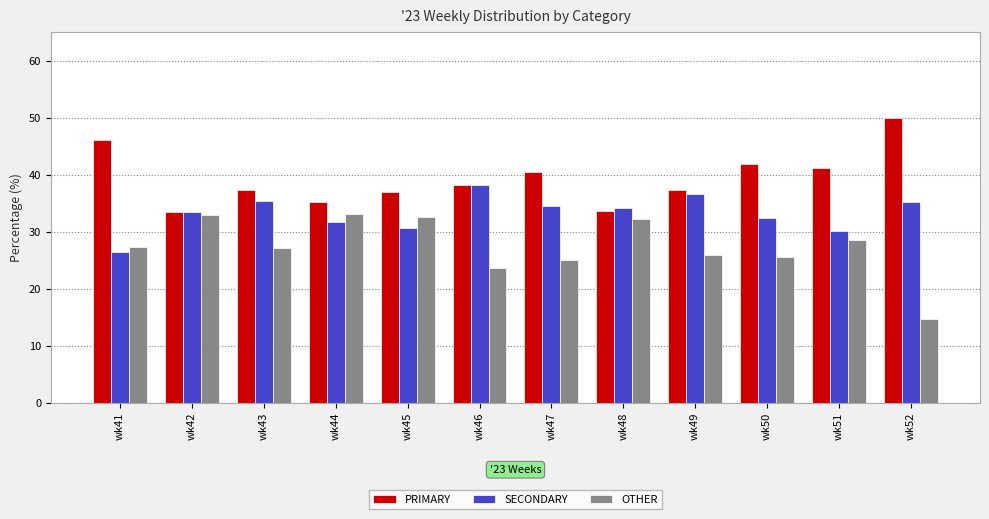

What is the total value across all series at wk42?

100.0